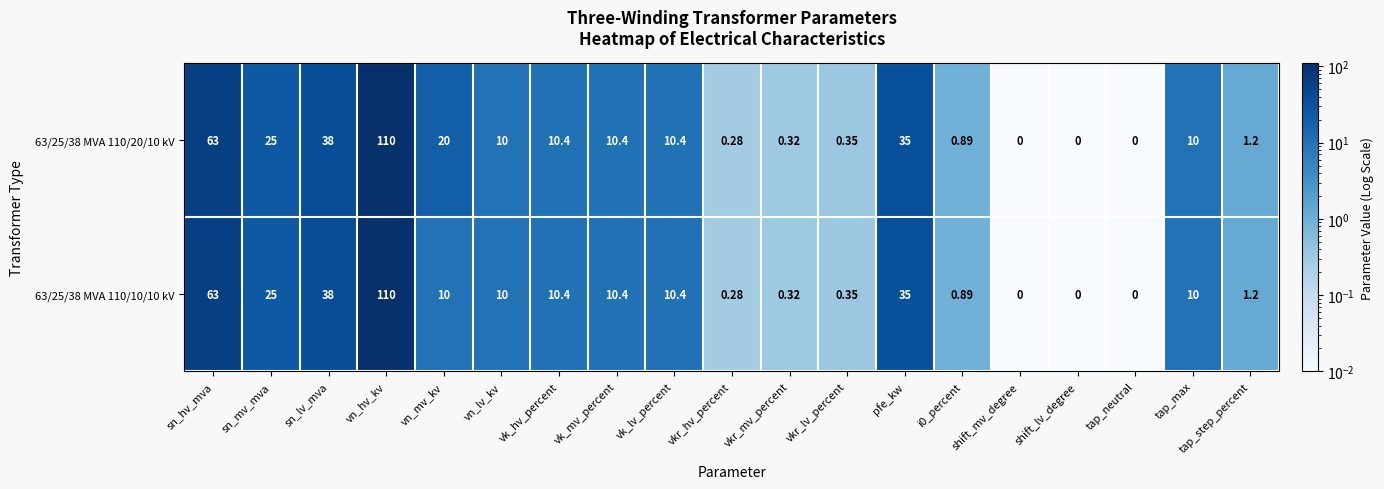

At which label is 63/25/38 MVA 110/20/10 kV closest to 55?

sn_hv_mva